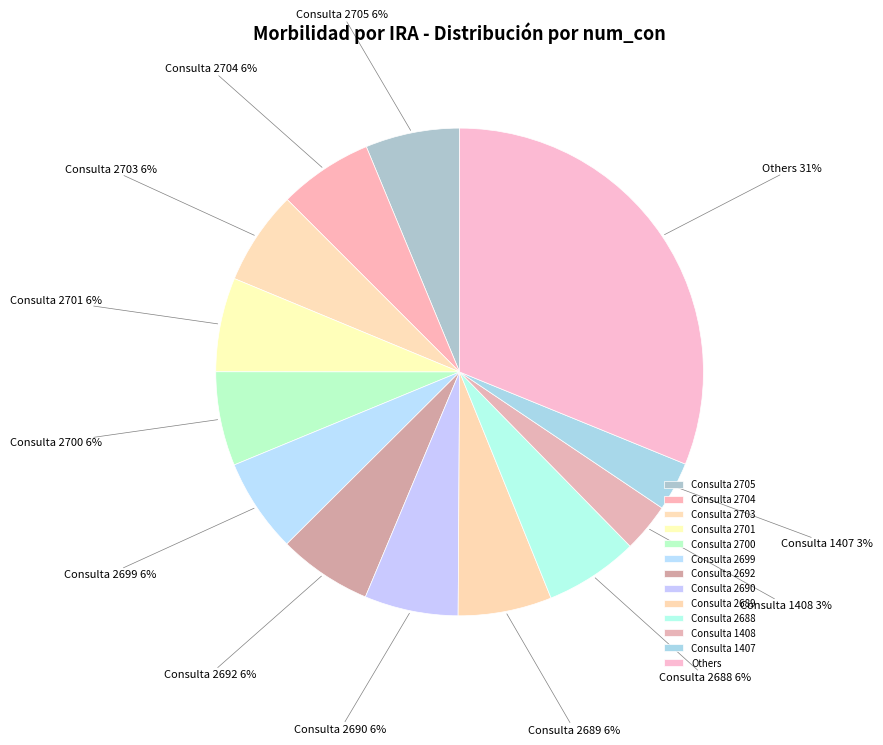

To the nearest percent, what portion does Consulta 2705 represent?

6%